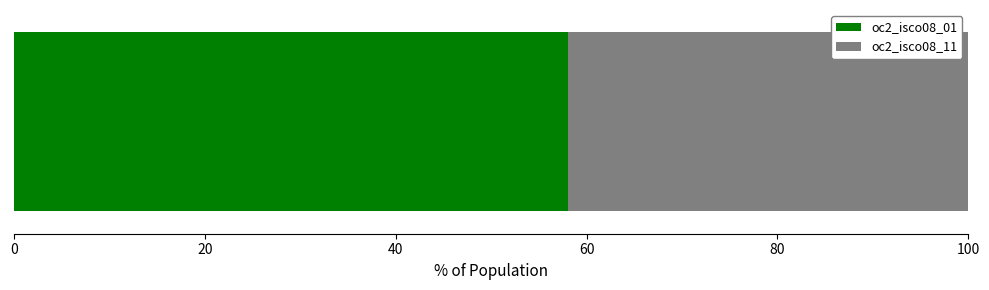

What is the maximum value for oc2_isco08_01?

58.1